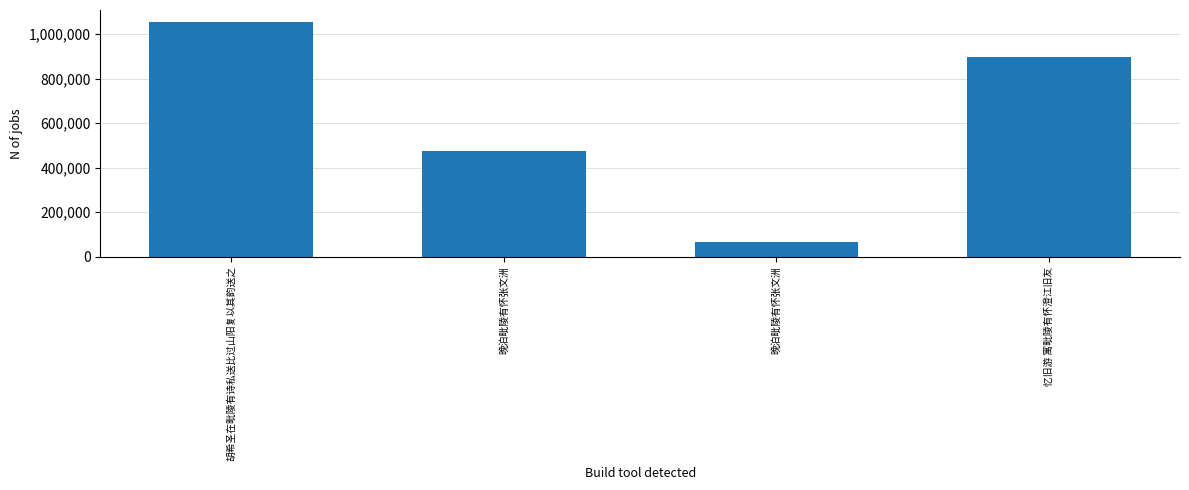

Does the chart contain any negative values?

No